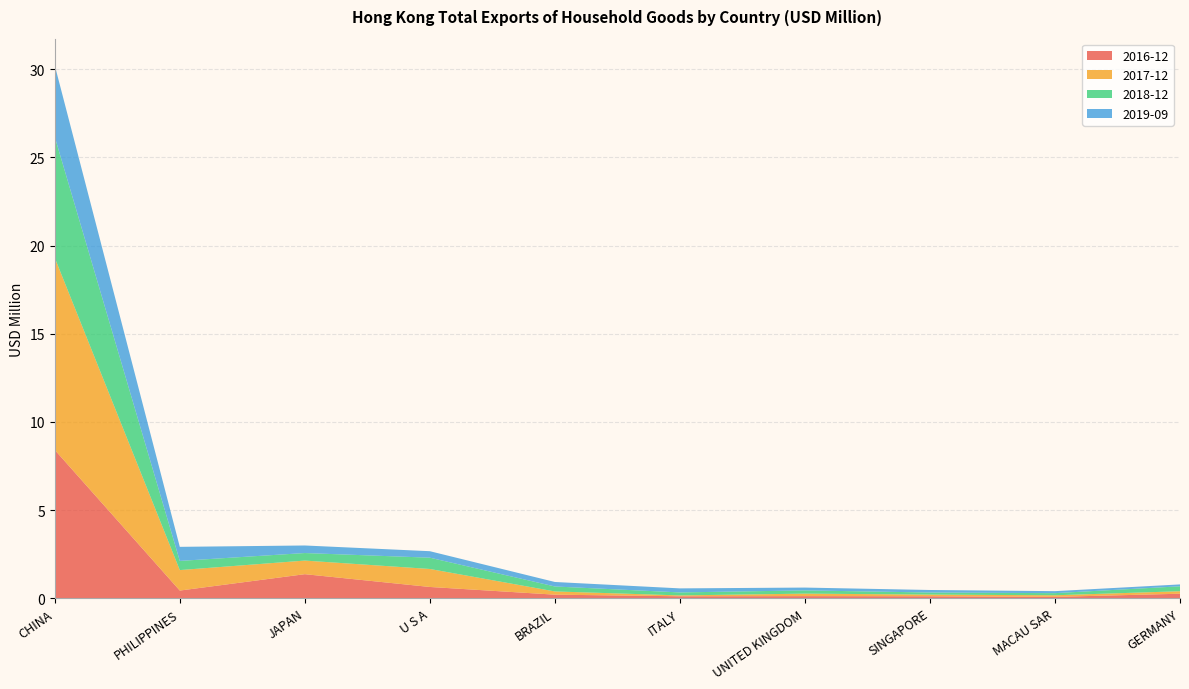

Reading left to right, extract all data points from this chart.

2016-12: CHINA=8.4	PHILIPPINES=0.4	JAPAN=1.4	U S A=0.6	BRAZIL=0.2	ITALY=0.1	UNITED KINGDOM=0.1	SINGAPORE=0.1	MACAU SAR=0.1	GERMANY=0.3
2017-12: CHINA=10.9	PHILIPPINES=1.2	JAPAN=0.8	U S A=1.0	BRAZIL=0.2	ITALY=0.0	UNITED KINGDOM=0.1	SINGAPORE=0.1	MACAU SAR=0.1	GERMANY=0.1
2018-12: CHINA=6.9	PHILIPPINES=0.5	JAPAN=0.4	U S A=0.6	BRAZIL=0.3	ITALY=0.2	UNITED KINGDOM=0.2	SINGAPORE=0.1	MACAU SAR=0.1	GERMANY=0.3
2019-09: CHINA=4.1	PHILIPPINES=0.8	JAPAN=0.4	U S A=0.4	BRAZIL=0.3	ITALY=0.2	UNITED KINGDOM=0.2	SINGAPORE=0.1	MACAU SAR=0.1	GERMANY=0.1